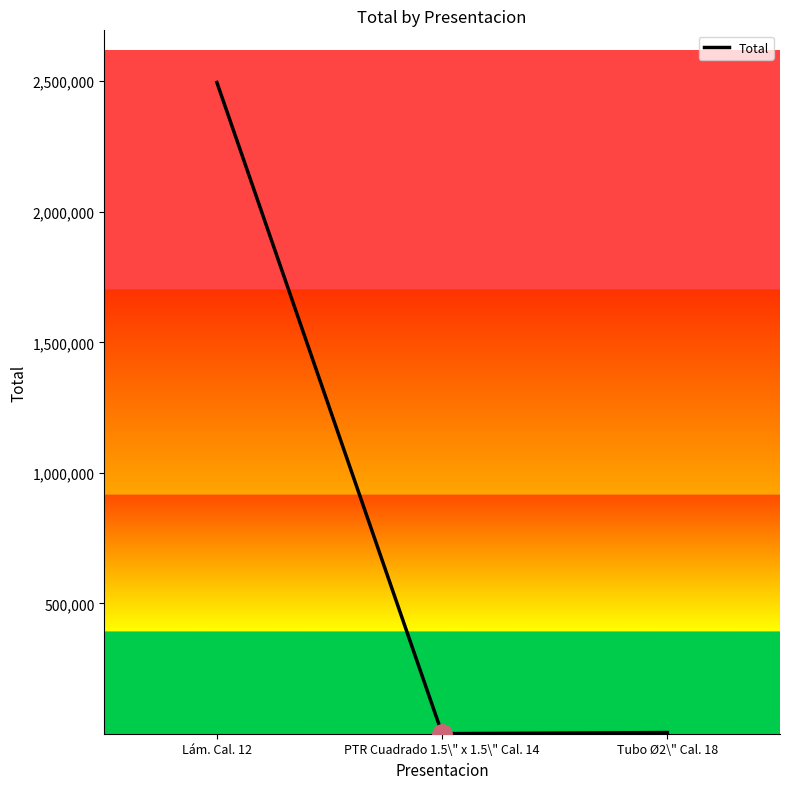

Count the number of data series in this chart.

1